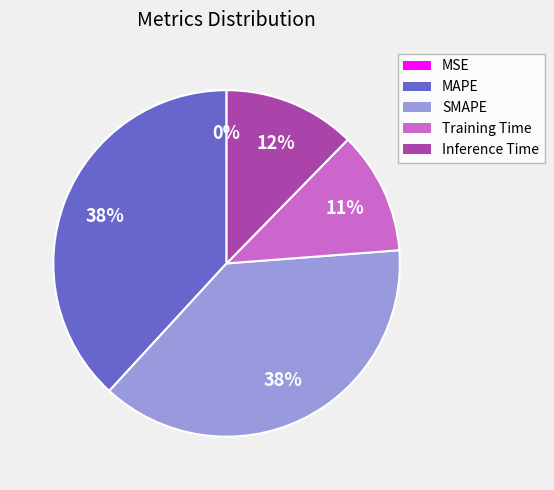

Is there a majority slice in this chart?

No